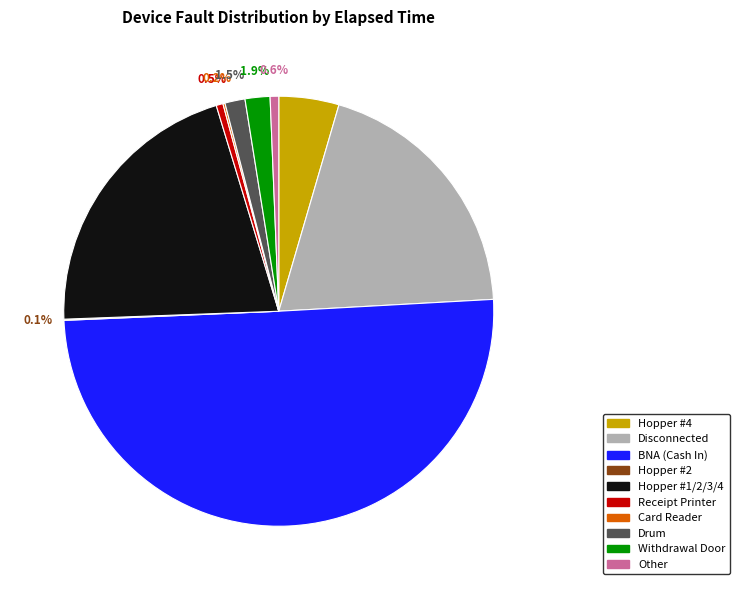

Between Receipt Printer and Withdrawal Door, which is larger?

Withdrawal Door